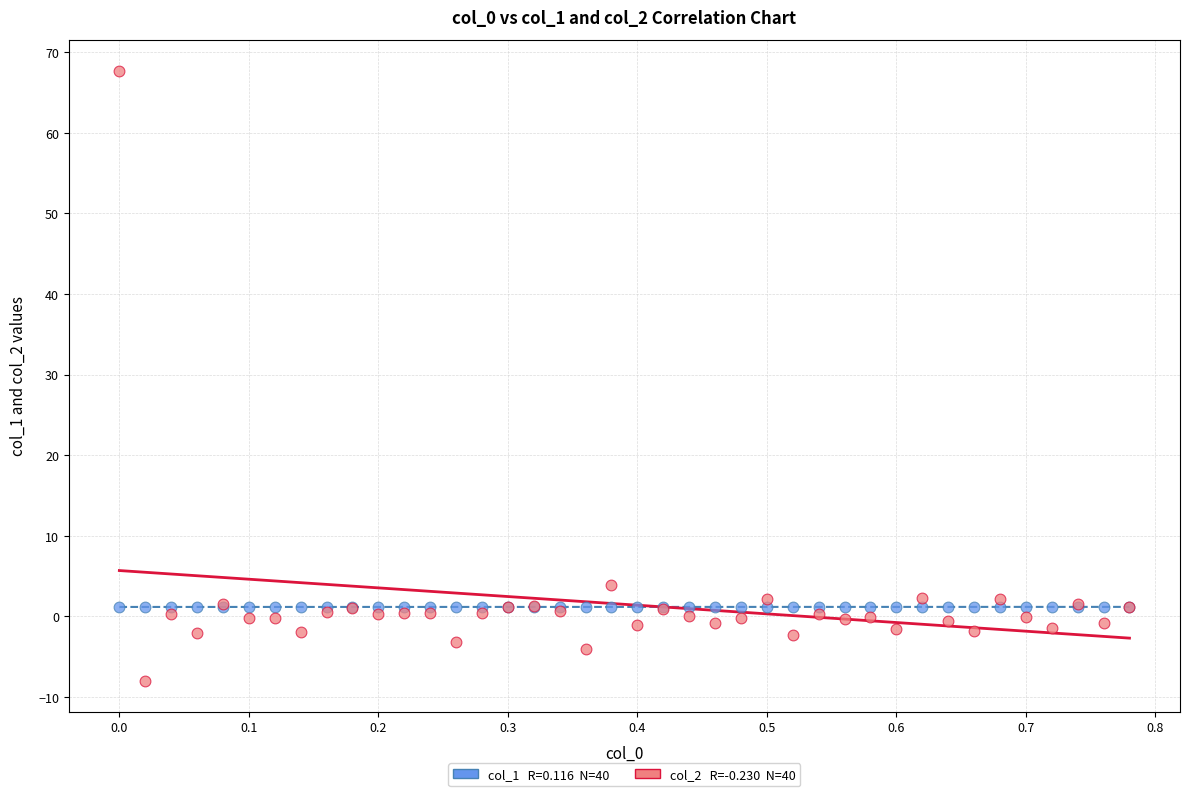

Across all series, what Y value is closest to 29?

3.9